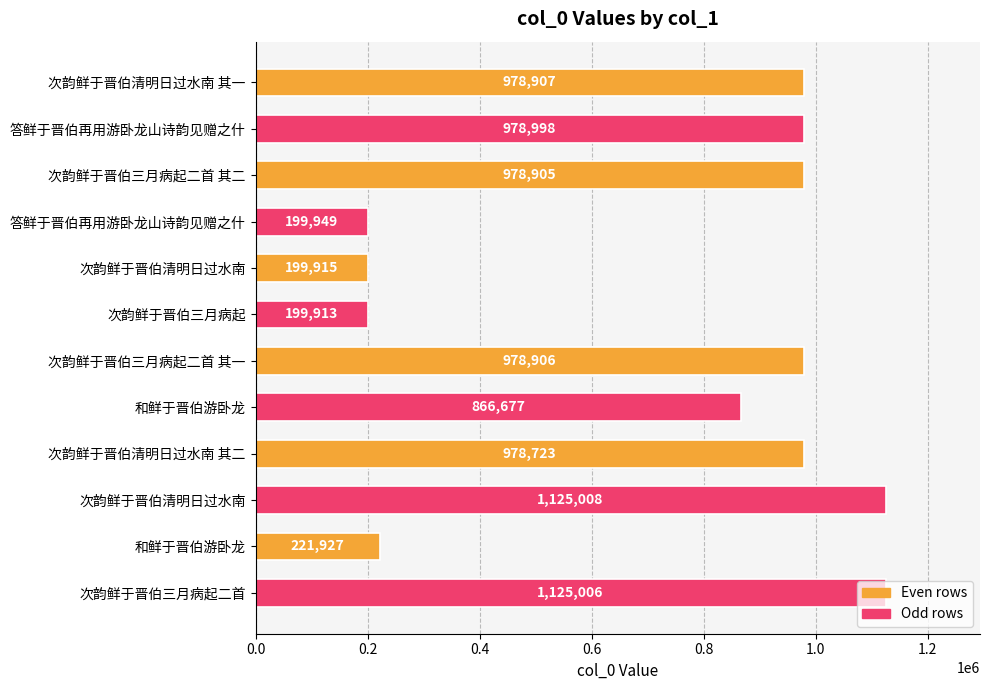

How many values are below 978905?

6